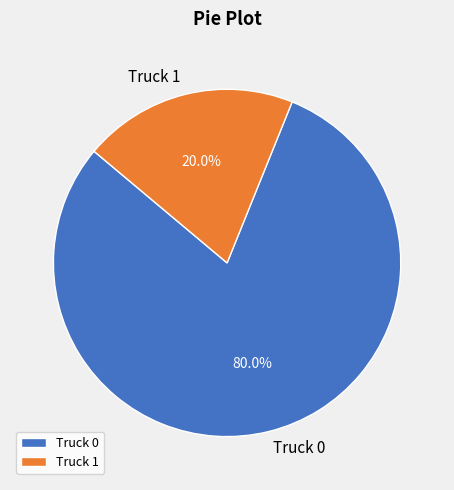

To the nearest percent, what percentage of the pie is Truck 1?

20%